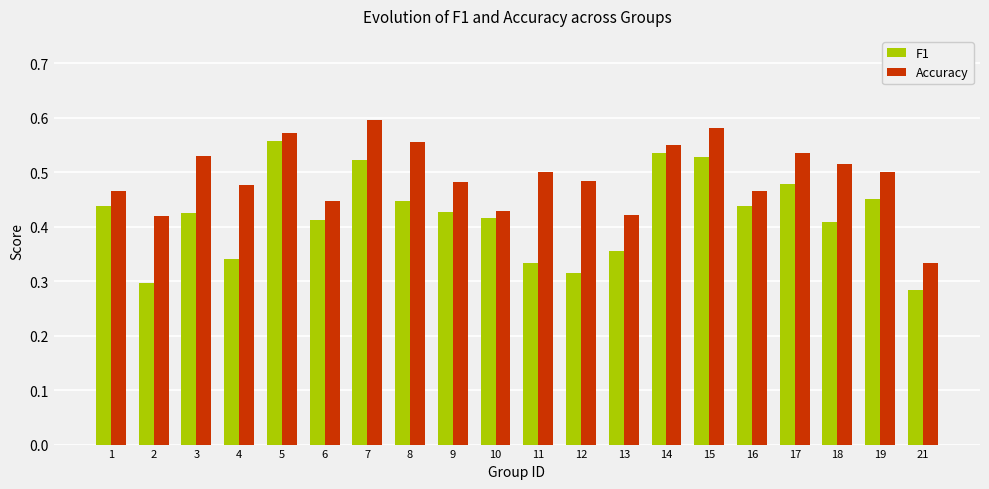

What is the difference between the highest and lowest values at 9?

0.1